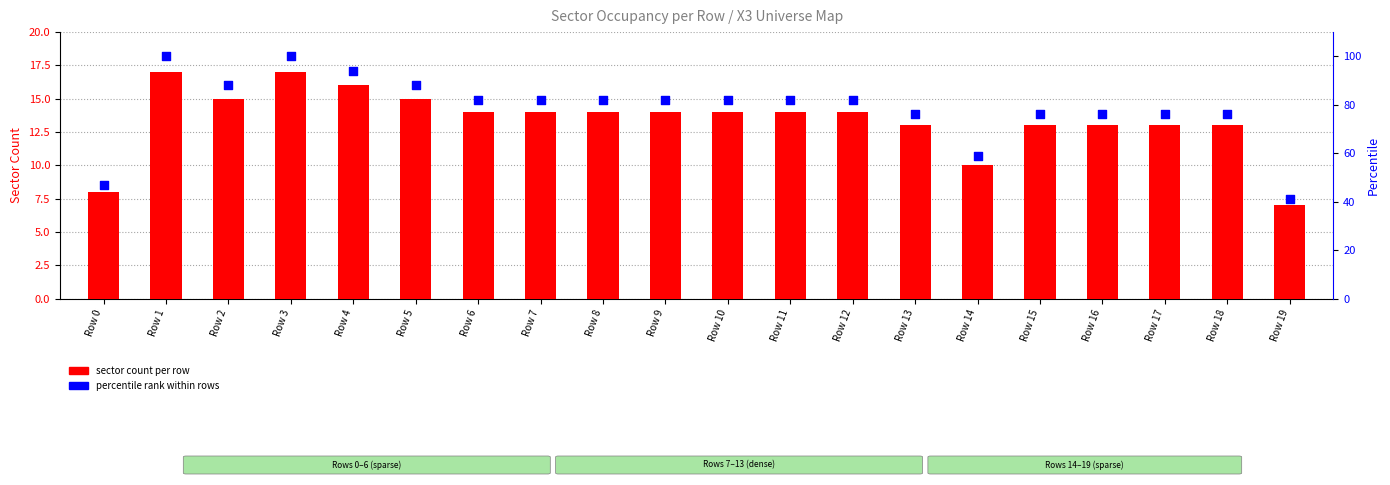

Which series contains the highest Y value?

percentile rank within rows